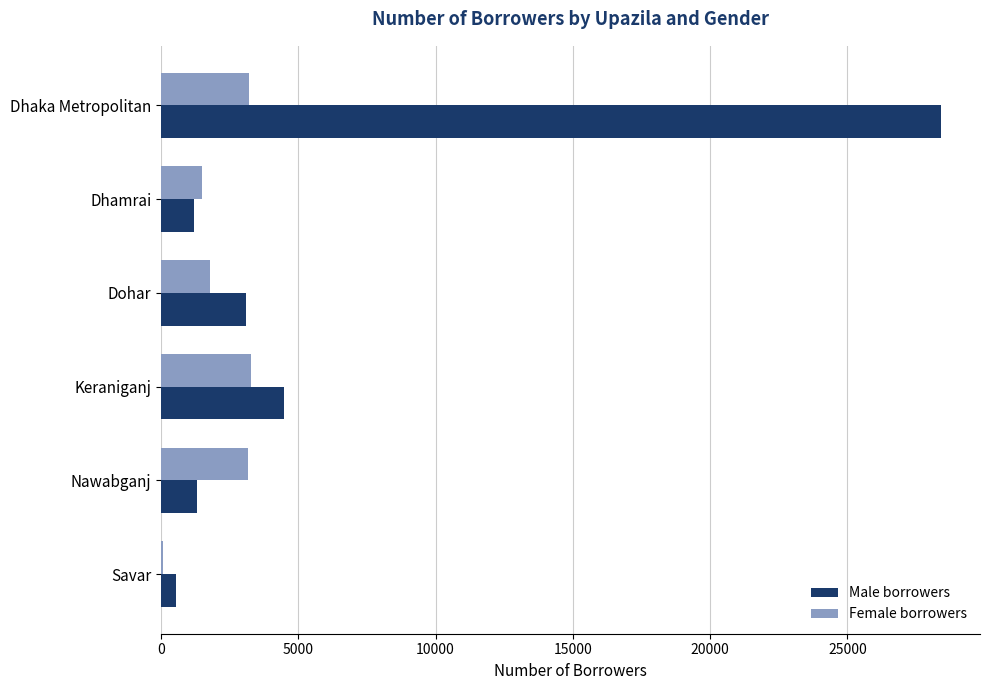

Is it true that Female borrowers equals 860 at Keraniganj?

False